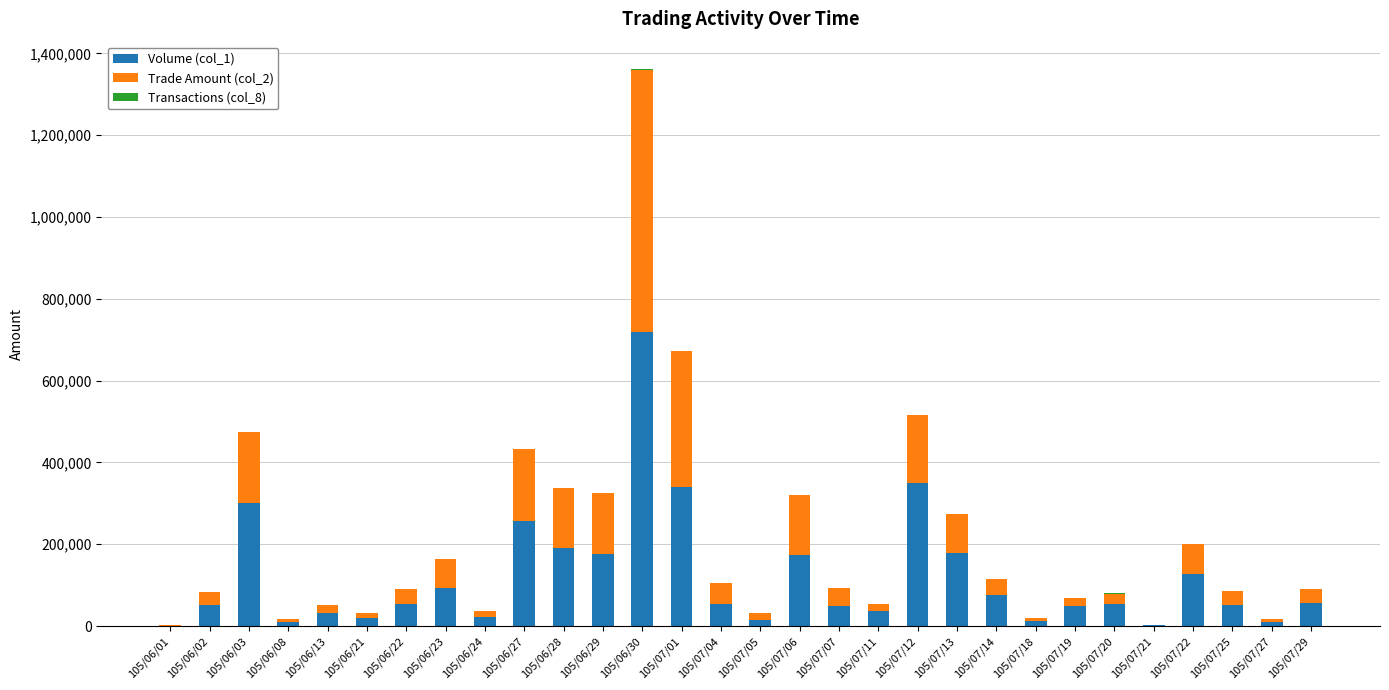

At which category is the sum across all series the highest?

105/06/30